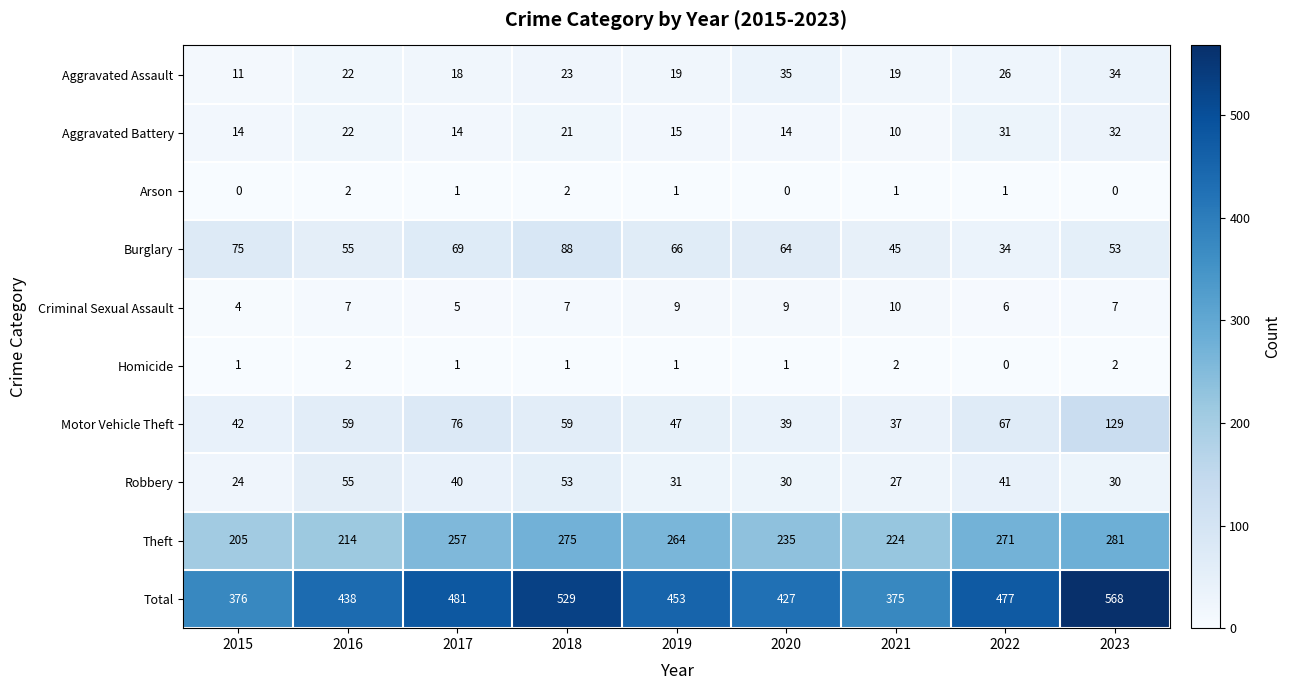

Is the value of Criminal Sexual Assault at 2021 greater than the value of Burglary at 2021?

No